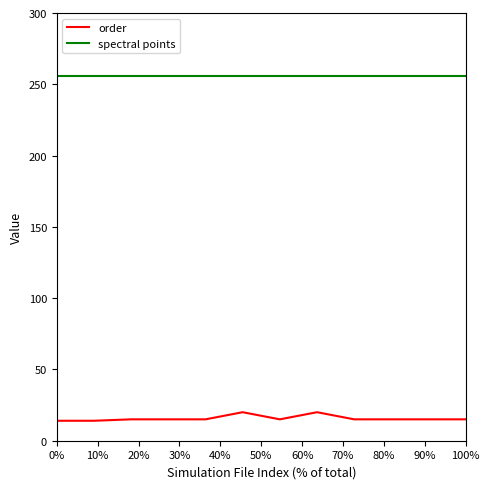

True or false: spectral points and order intersect in this chart.

False